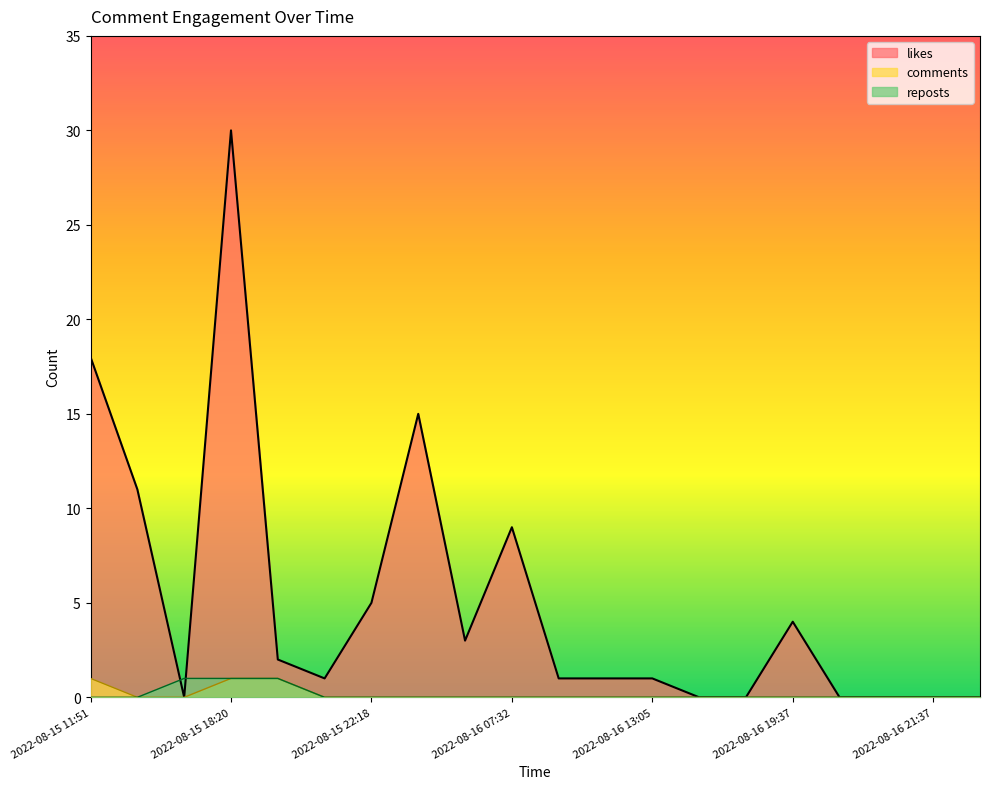

Which series has the largest total across all categories?

likes